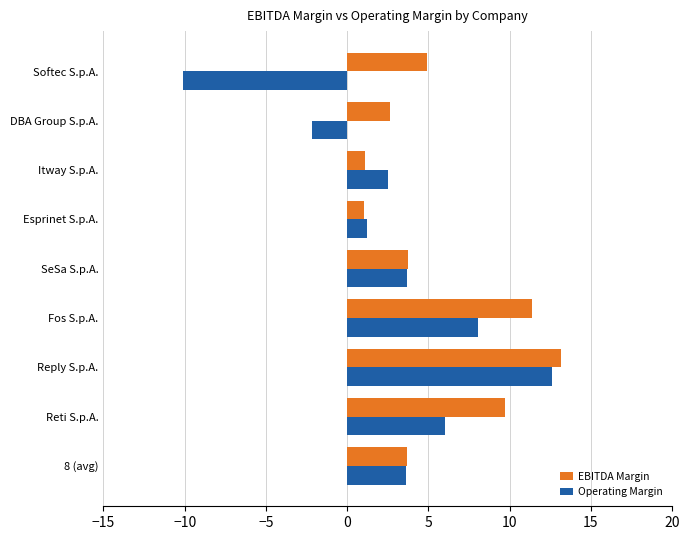

How many categories are shown in the chart?

9